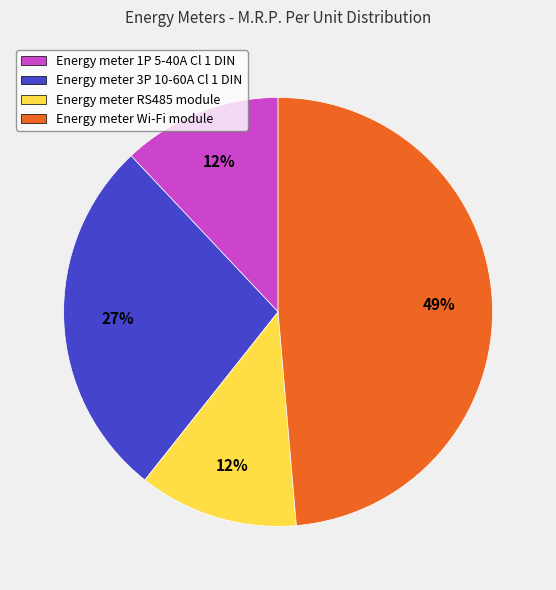

Does Energy meter 1P 5-40A Cl 1 DIN account for over 50% of the chart?

No